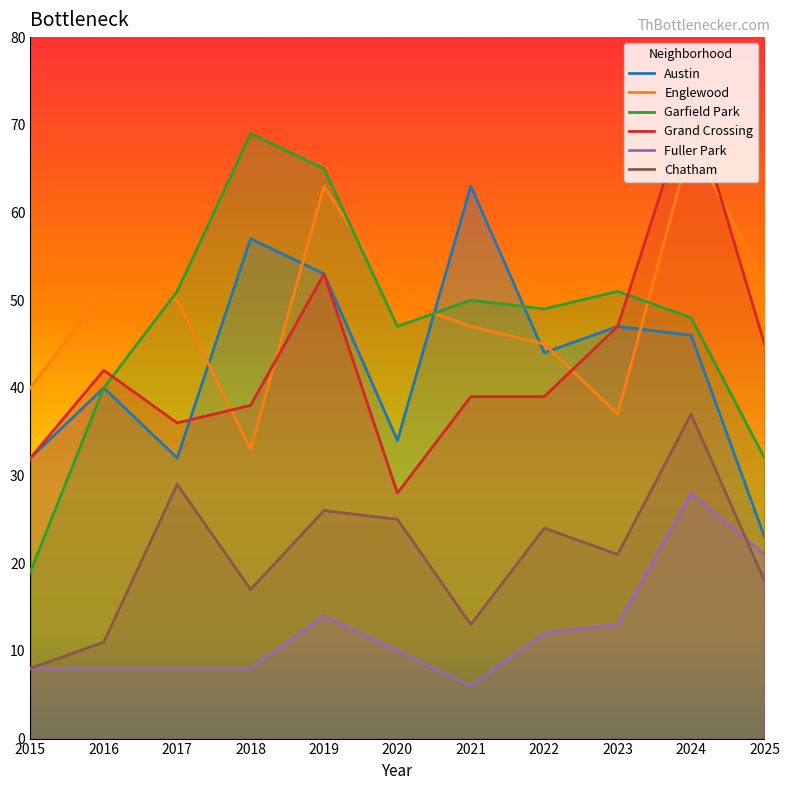

What are all the series names shown in the legend?

Austin, Englewood, Garfield Park, Grand Crossing, Fuller Park, Chatham